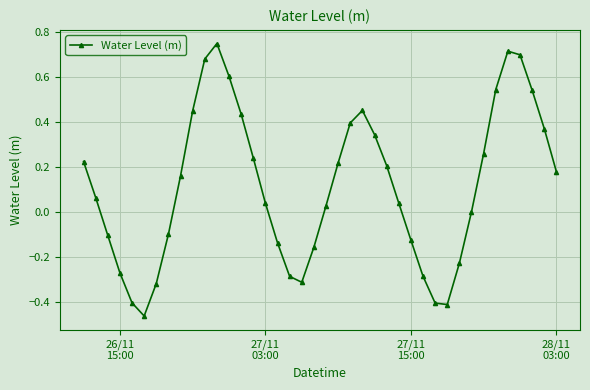

What is the sum of all values?

4.6